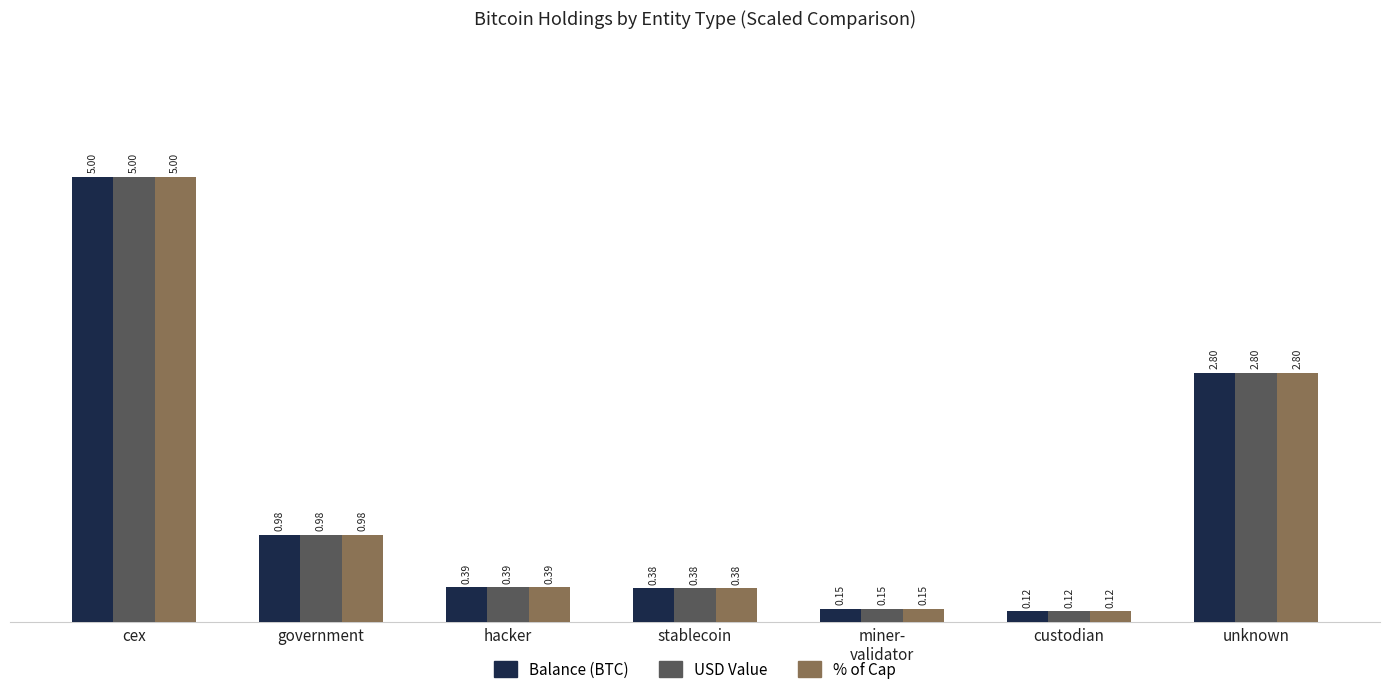

What is the sum of all % of Cap values?

9.8